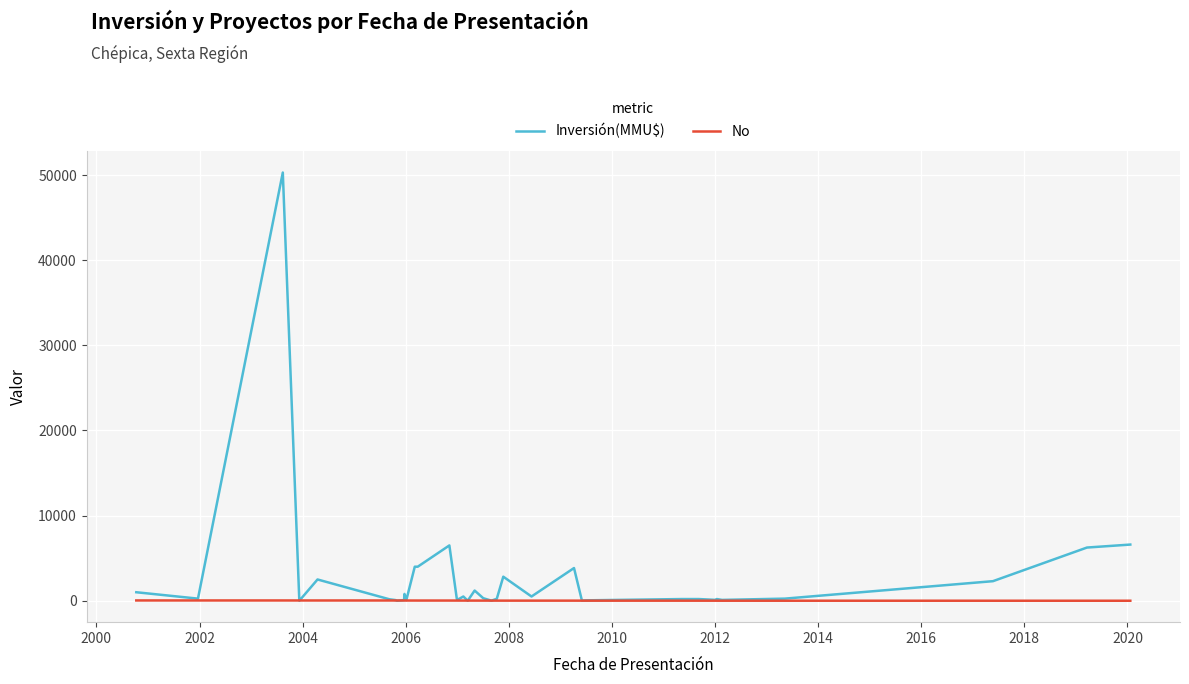

What are all the series names shown in the legend?

Inversión(MMU$), No